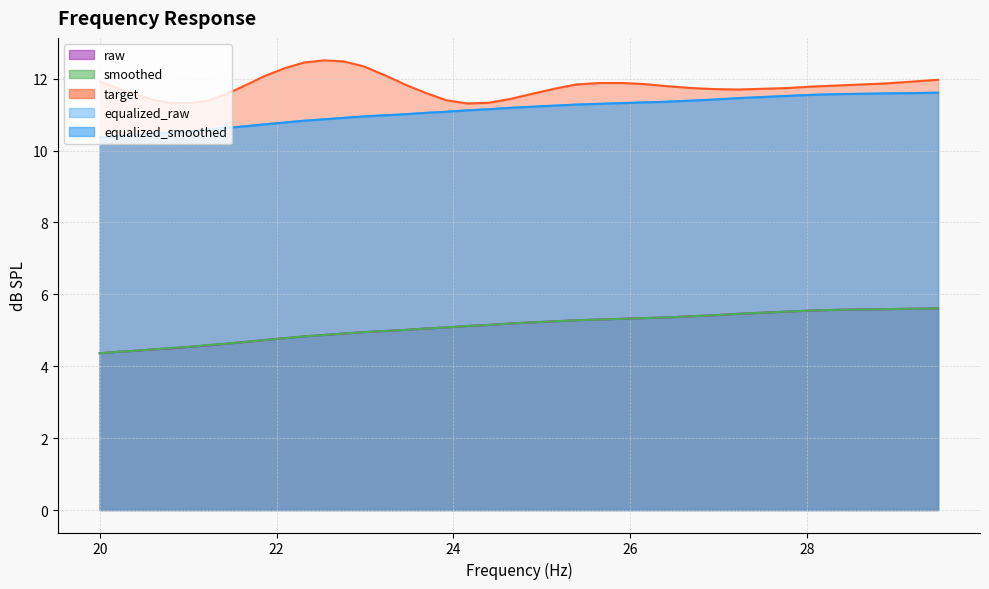

What is the value of the target point at the 26th from the left?

11.9